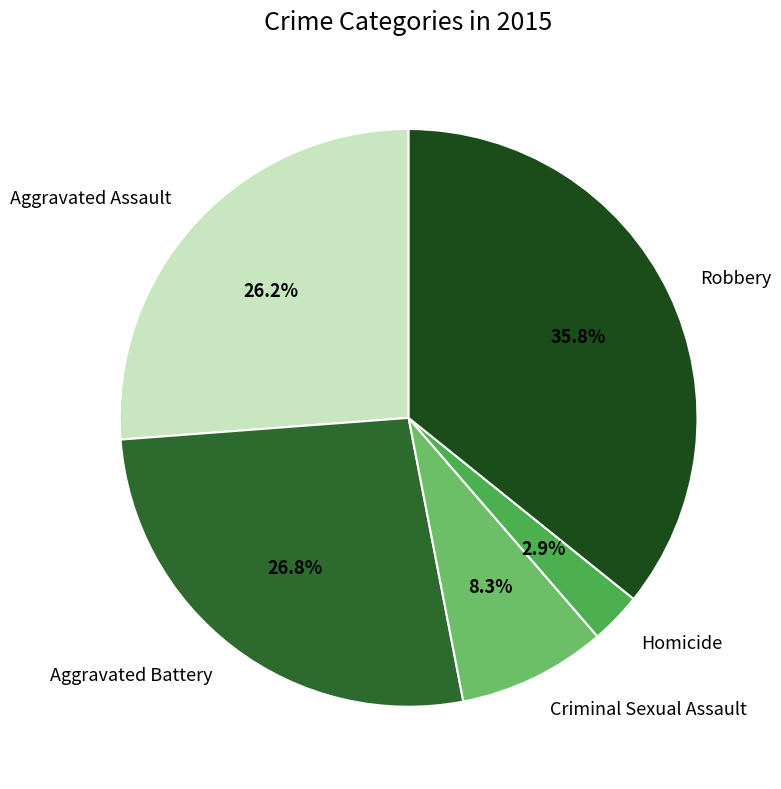

Is it true that Criminal Sexual Assault is 8% of the pie?

True